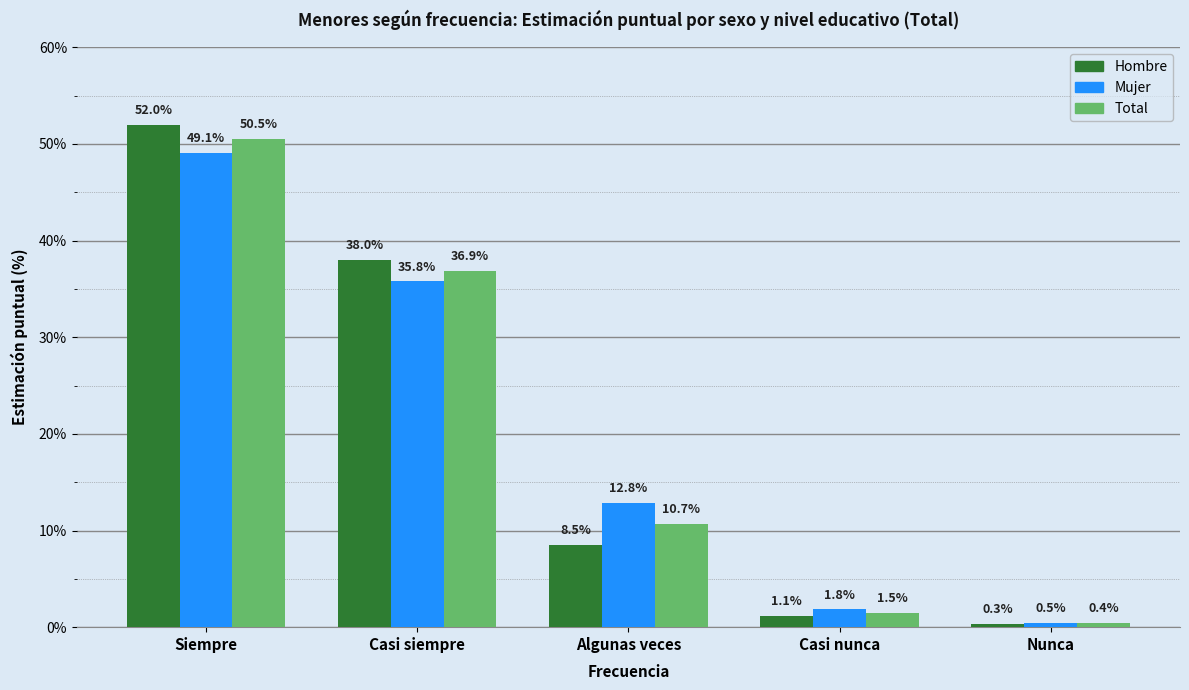

Where does the Mujer series first go above 12?

Siempre